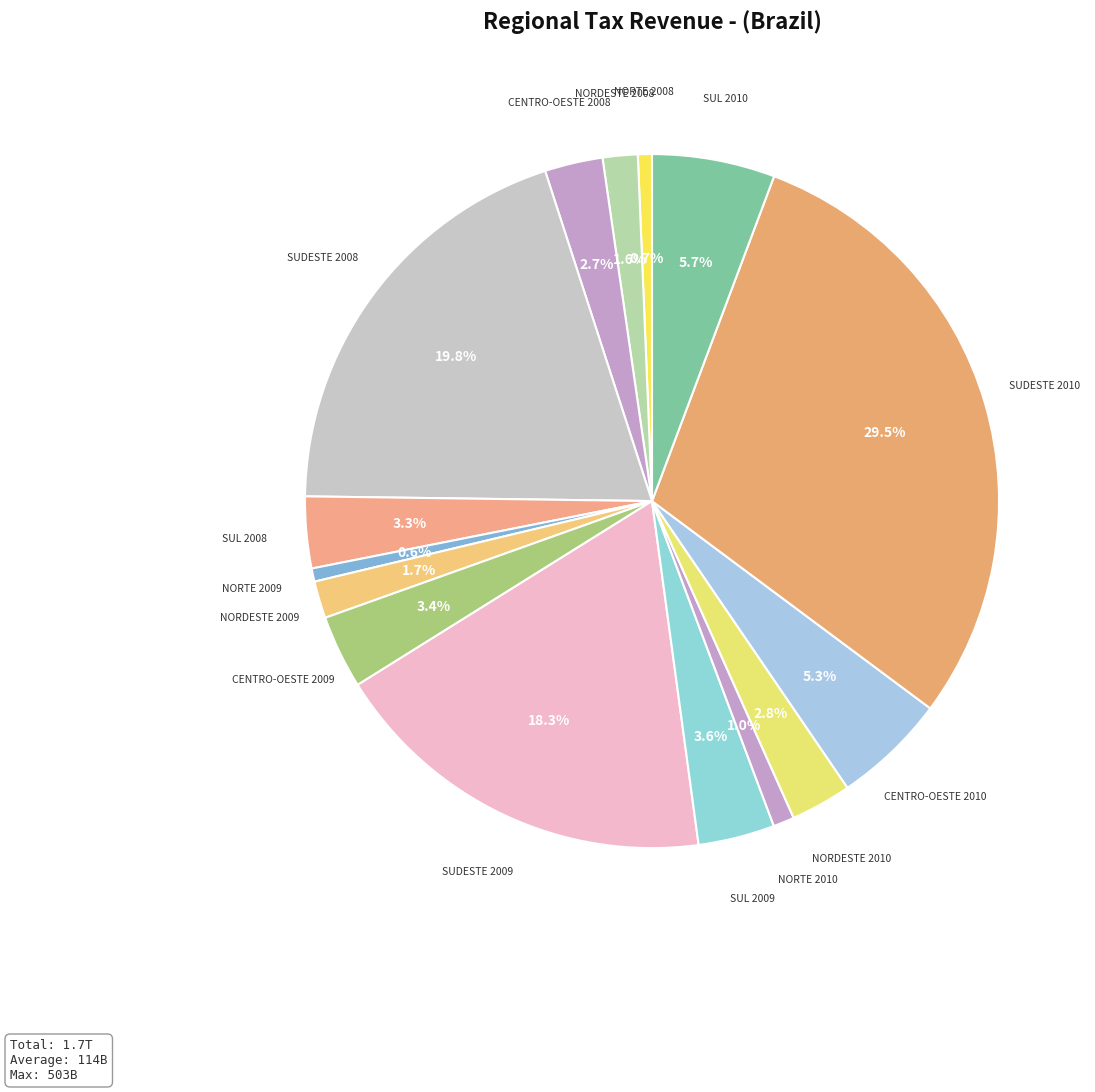

Approximately how many times larger is the value at CENTRO-OESTE 2008 compared to SUL 2010?

0.5